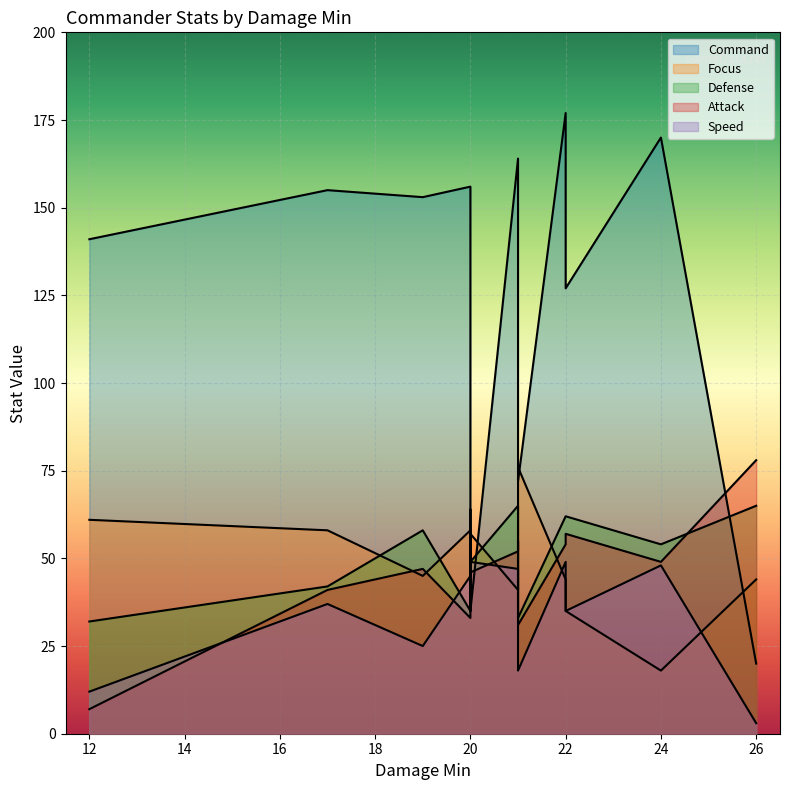

In Command, how many points are higher than both neighbors (excluding endpoints)?

5